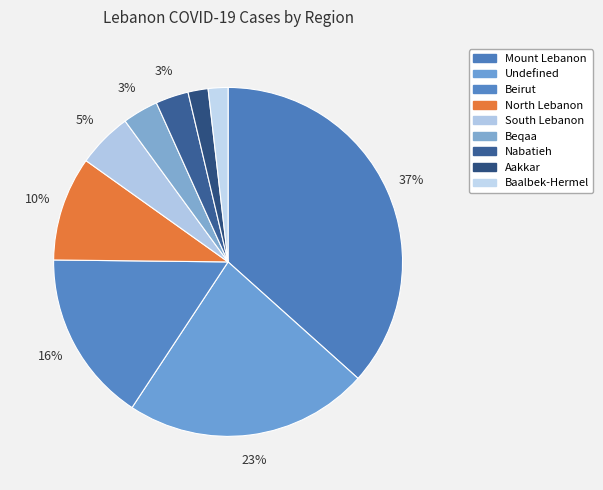

To the nearest percent, what percentage of the pie is Undefined?

23%